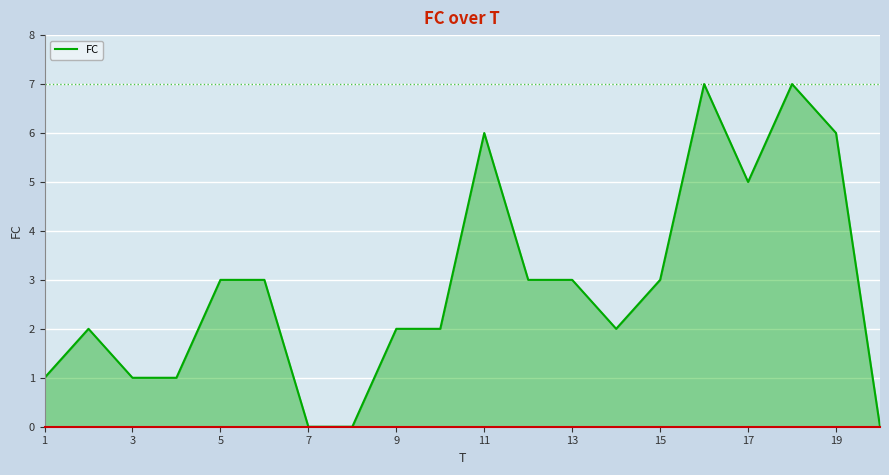

What is the average value?

3